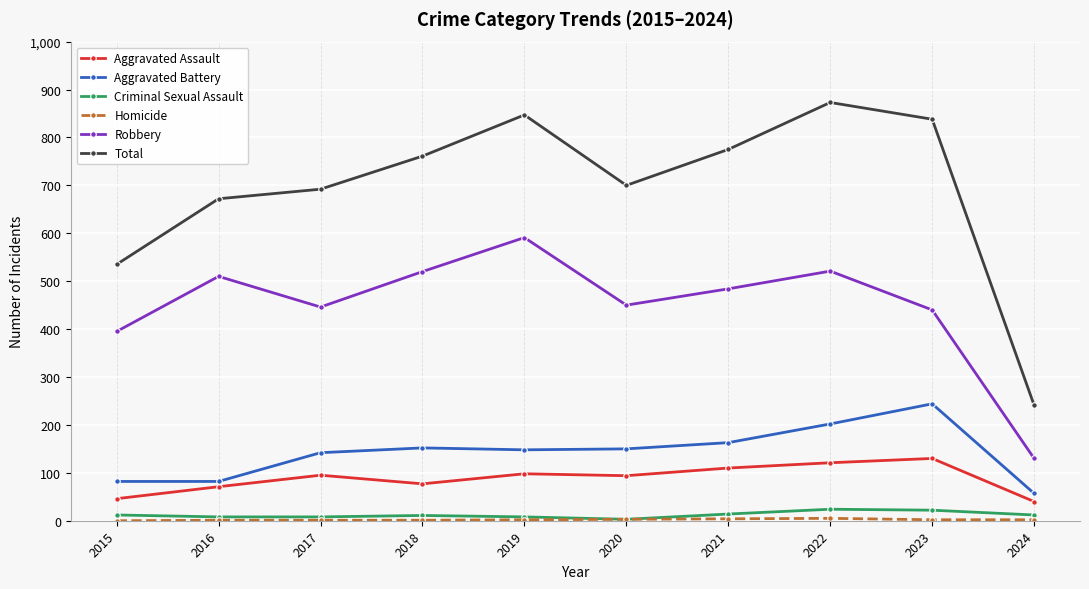

What is the approximate value of Criminal Sexual Assault at 2015, to the nearest 10?

10